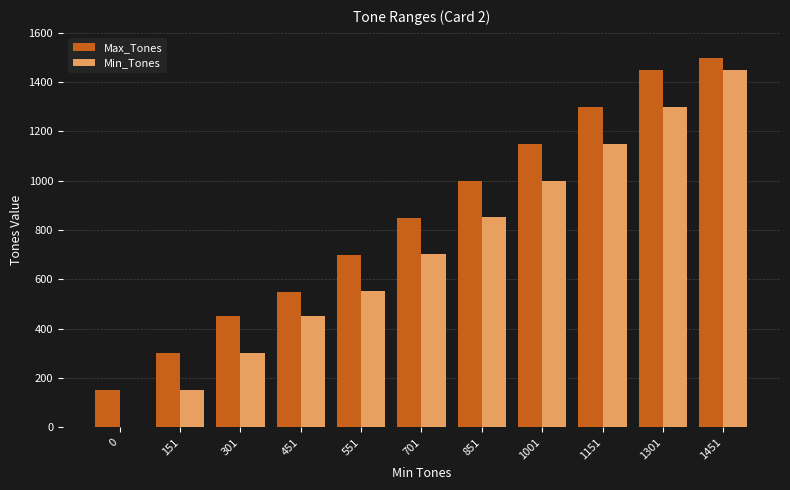

True or false: Max_Tones has a value of 1300 at 1151.

True